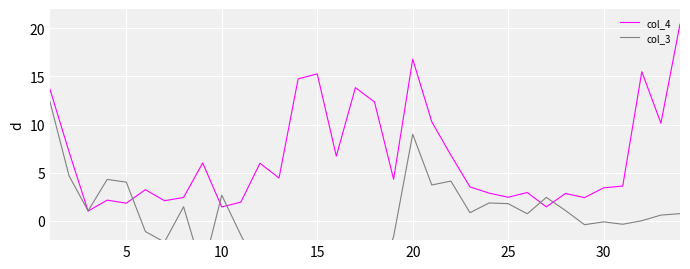

What is the minimum value for col_4?

1.0